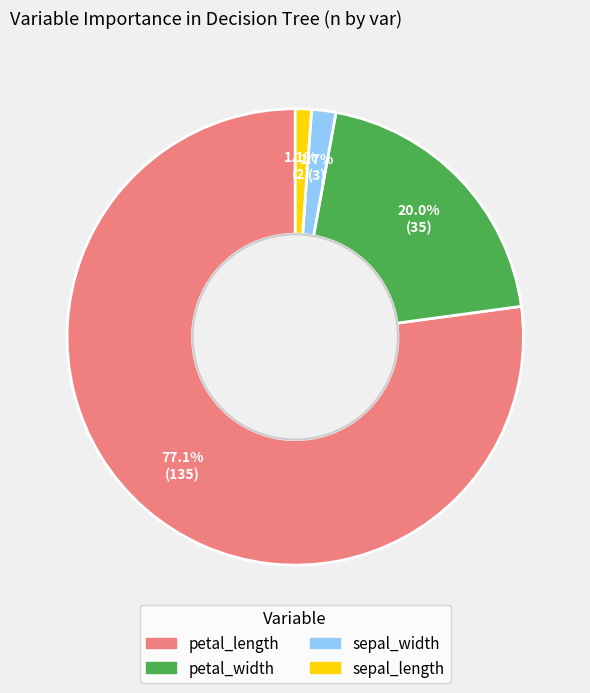

Is it true that petal_length is 77% of the pie?

True